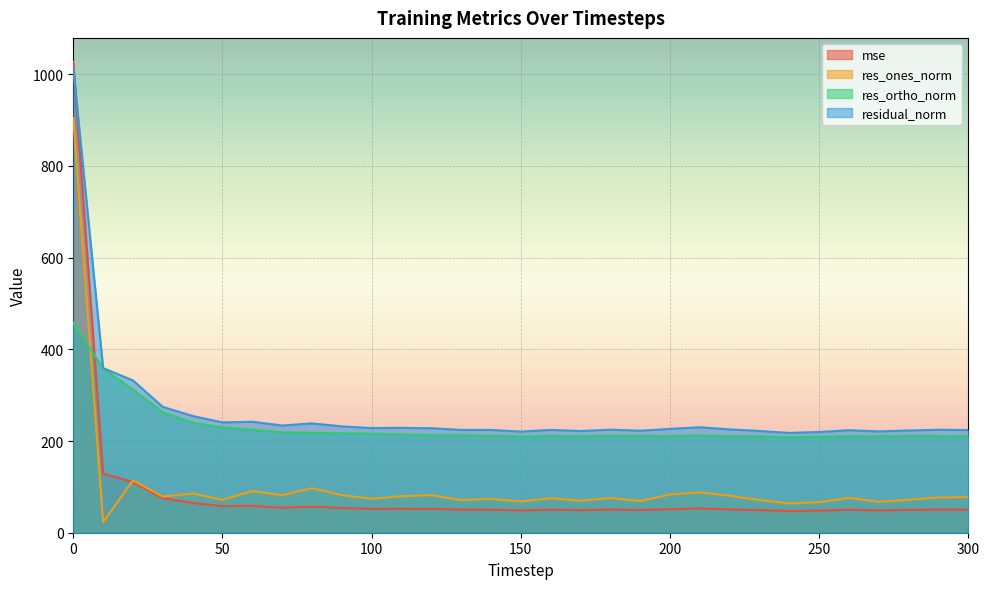

The res_ortho_norm series shows 358.4 at 10. True or false?

True